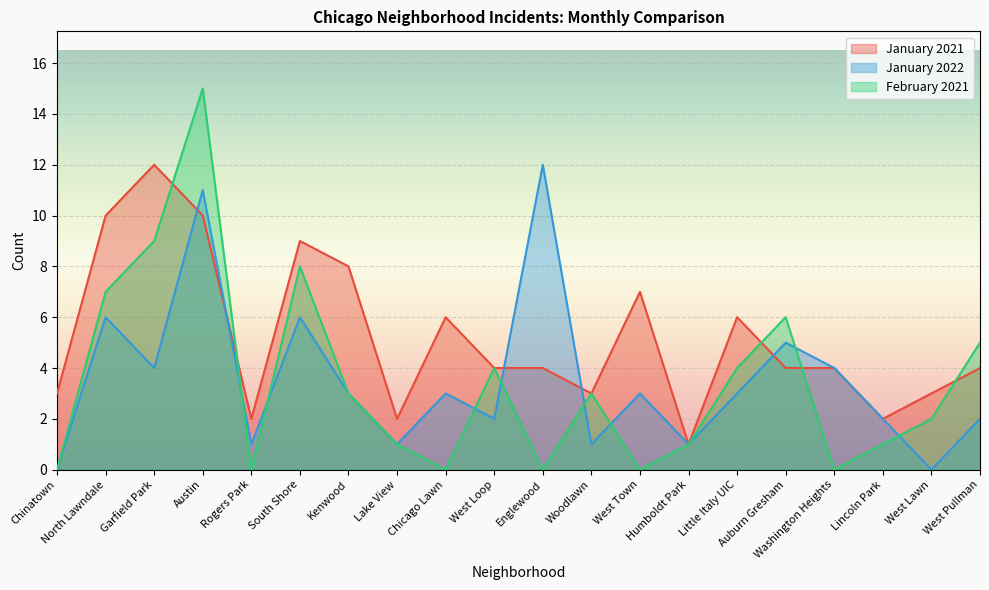

How many values in the January 2022 series are below 3?

9